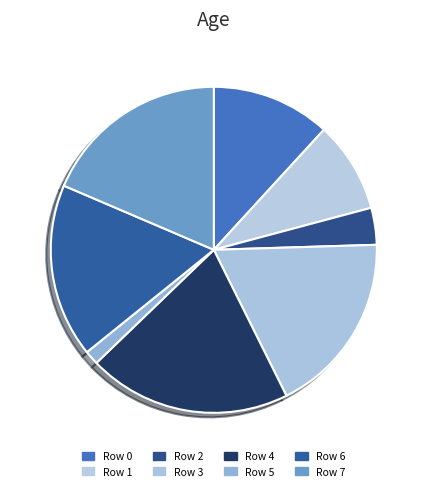

To the nearest percent, what is the difference between the Row 3 and Row 2 slice percentages?

14%